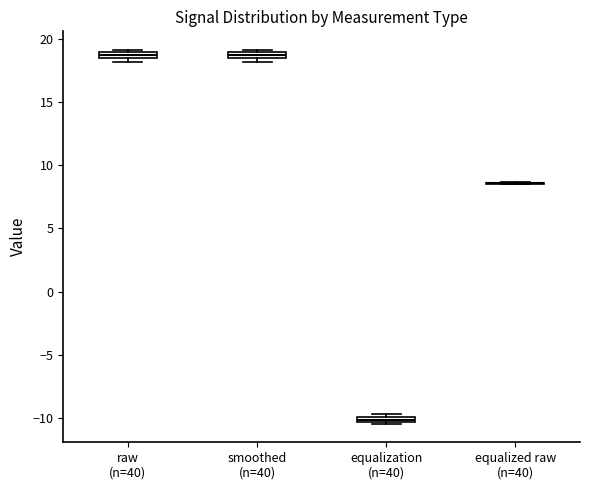

Where is the upper edge of the box for raw (n=40) on the y-axis? The values are not printed on the chart, so give them approximately, as read against the axis.

19.0